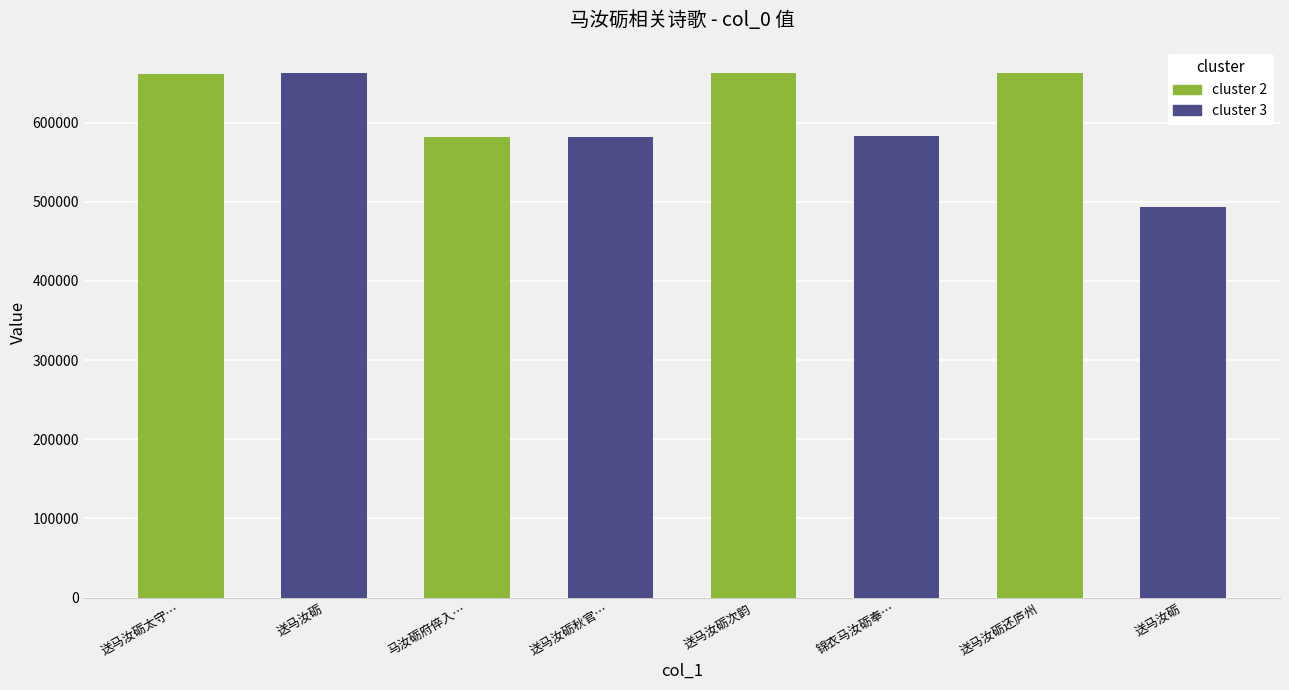

What value does the data have at 锦衣马汝砺奉…, to the nearest 10?

583510